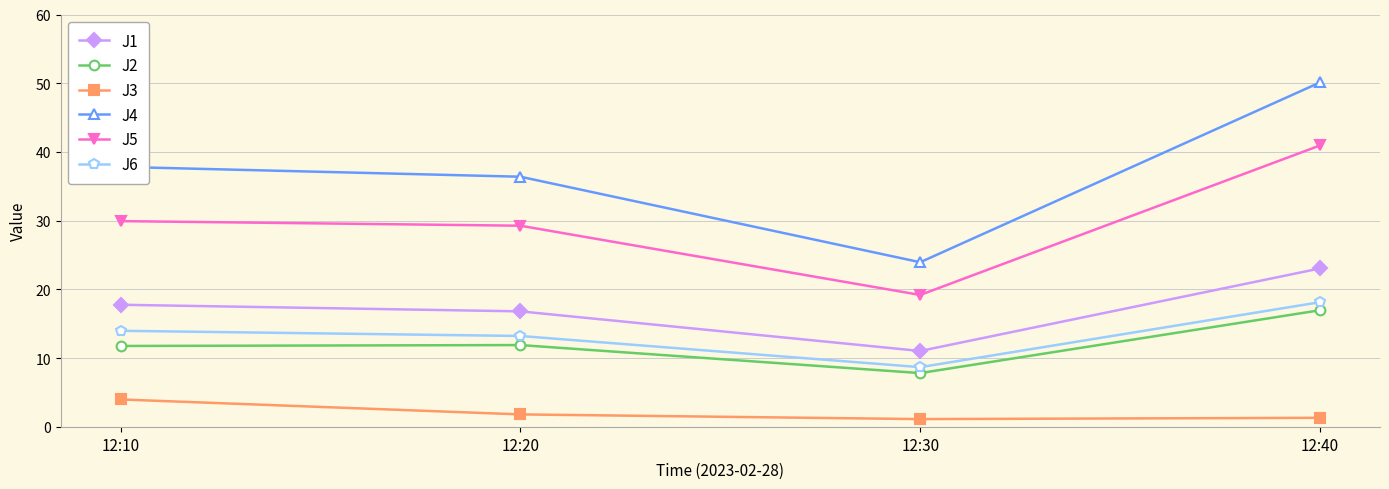

Where is J3 nearest to the value 2?

12:20